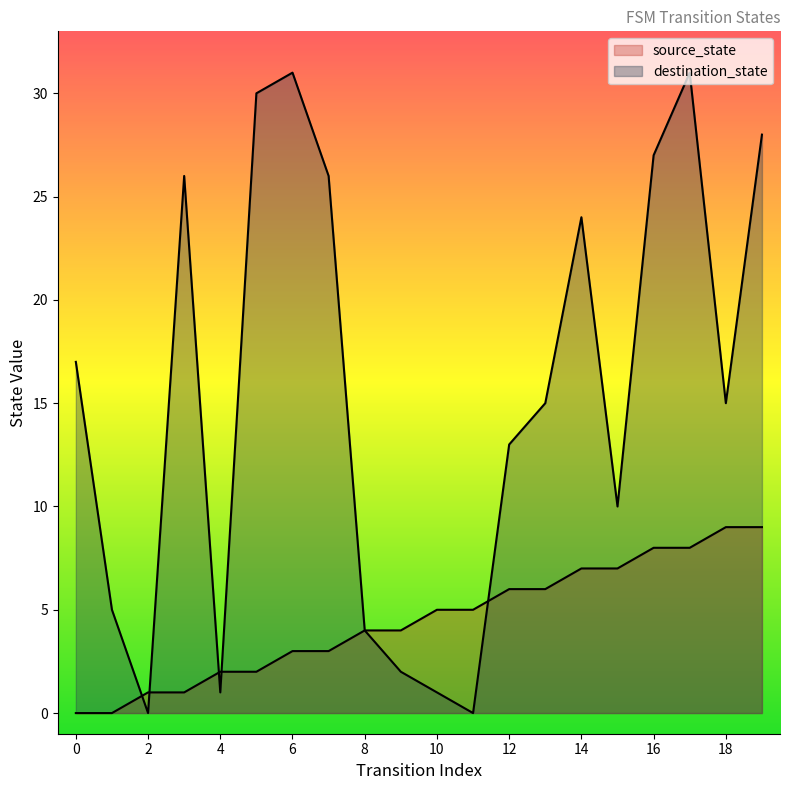

How many data points in source_state are less than 5?

10